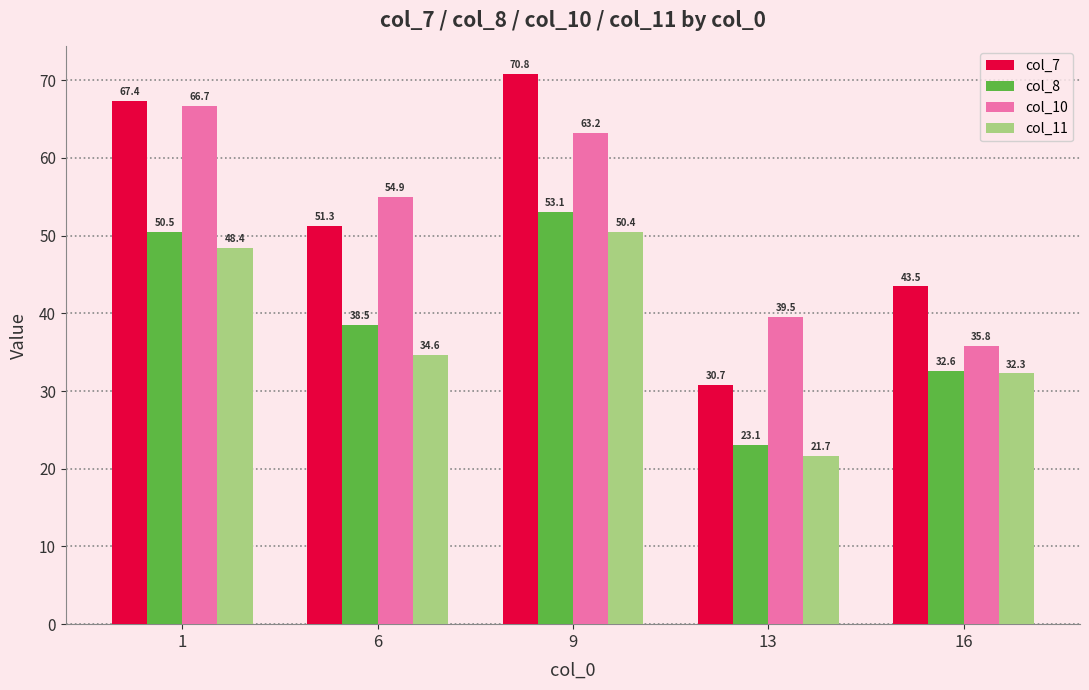

List the series in order of their peak value, highest first.

col_7, col_10, col_8, col_11